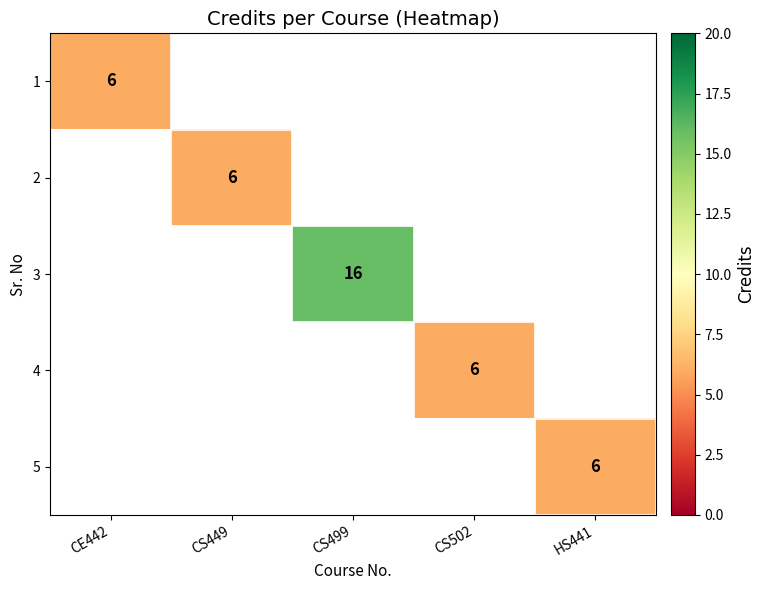

At how many categories does at least one series exceed 7?

1